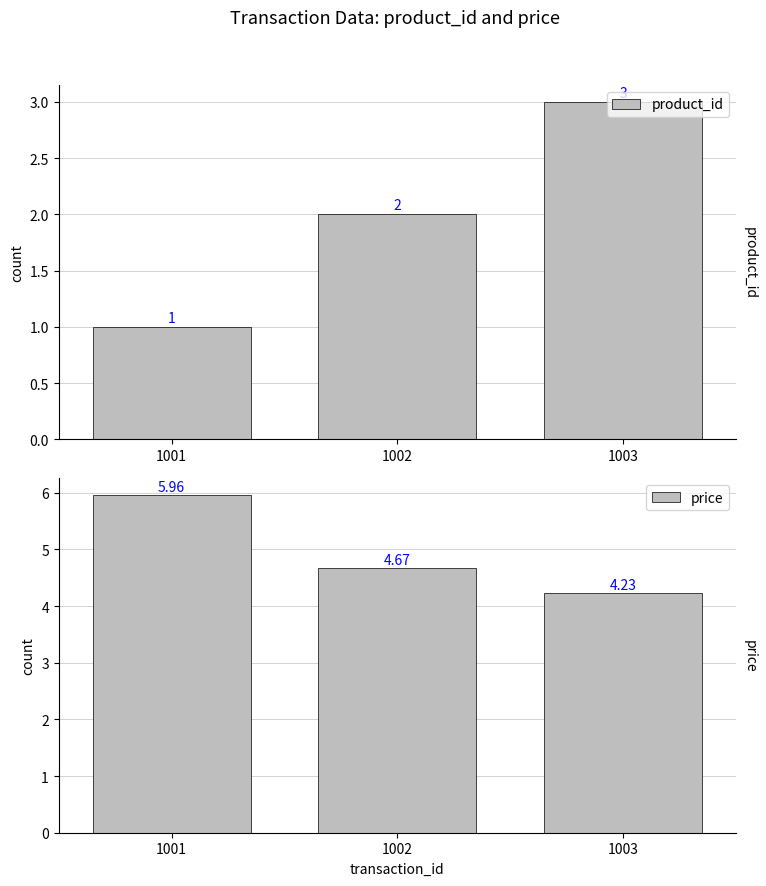

What is the average value of the product_id series?

2